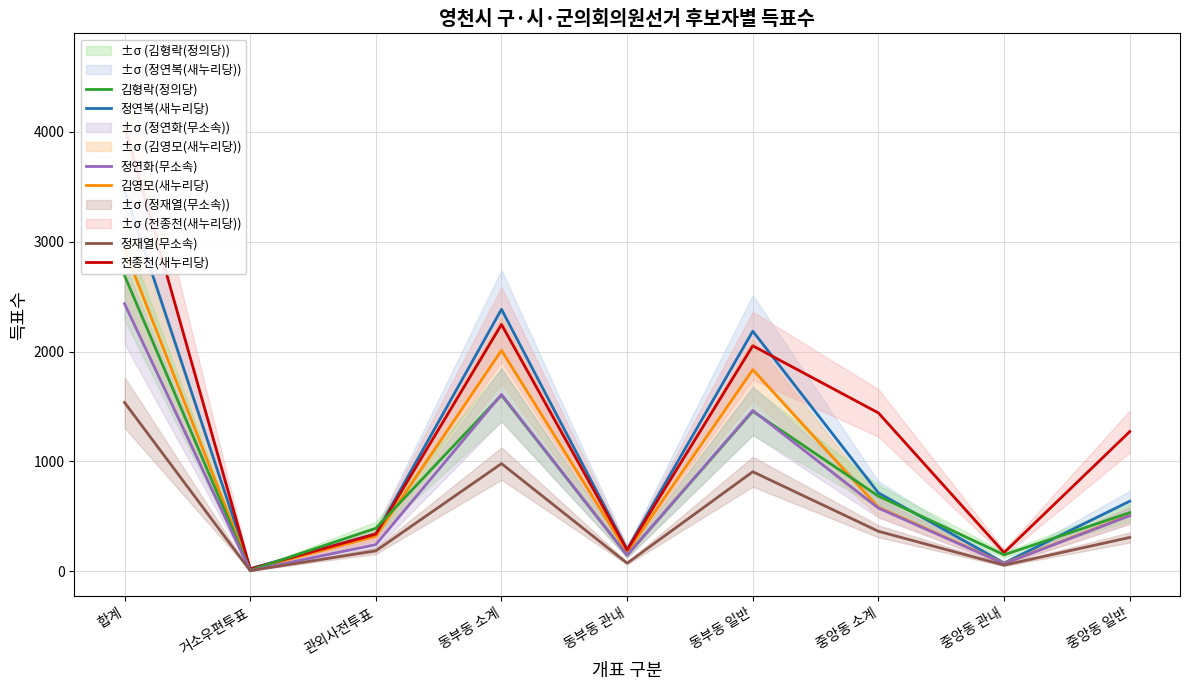

What is the total value across all series at 관외사전투표?

1820